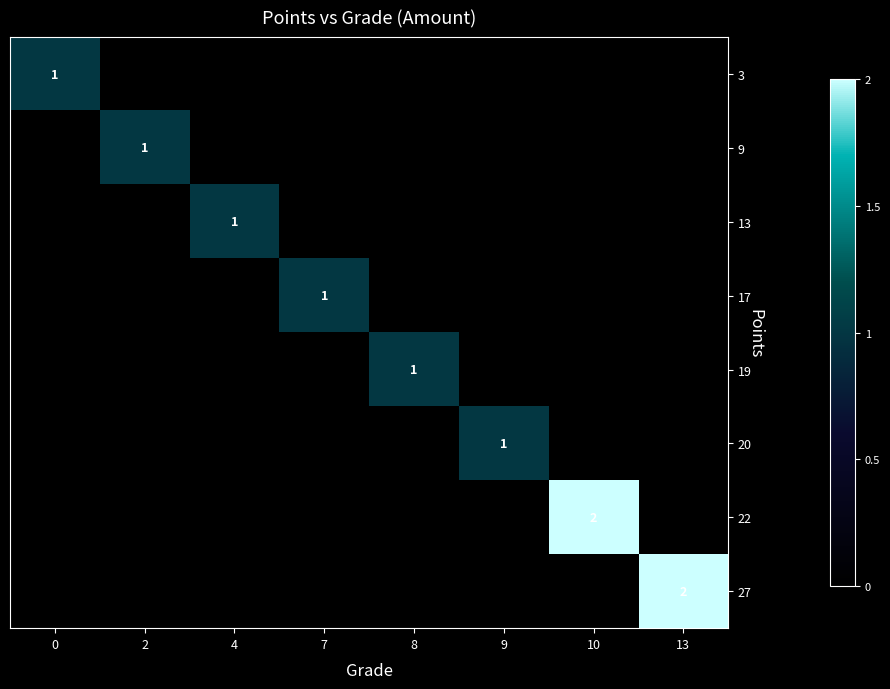

True or false: 3 has a value of 1 at 0.

True